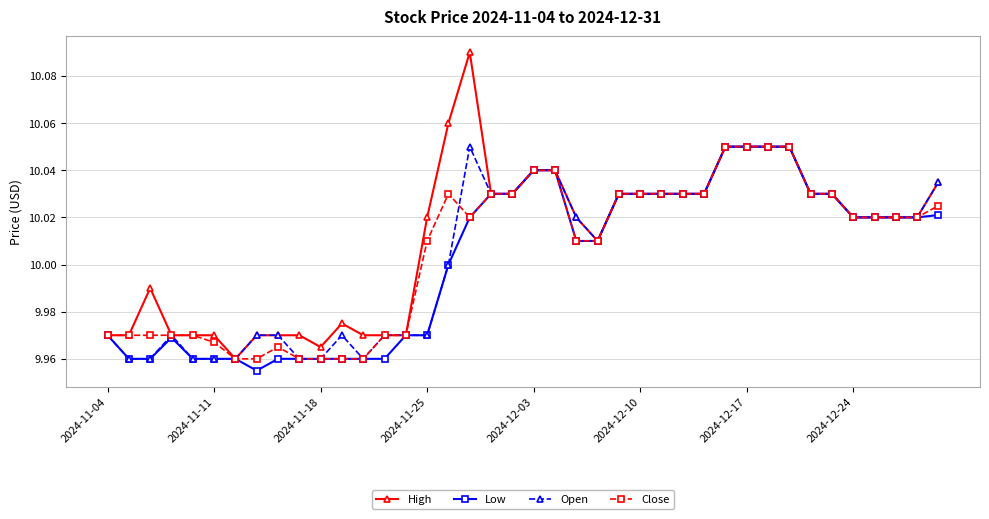

Which series has the largest range (max minus min)?

High